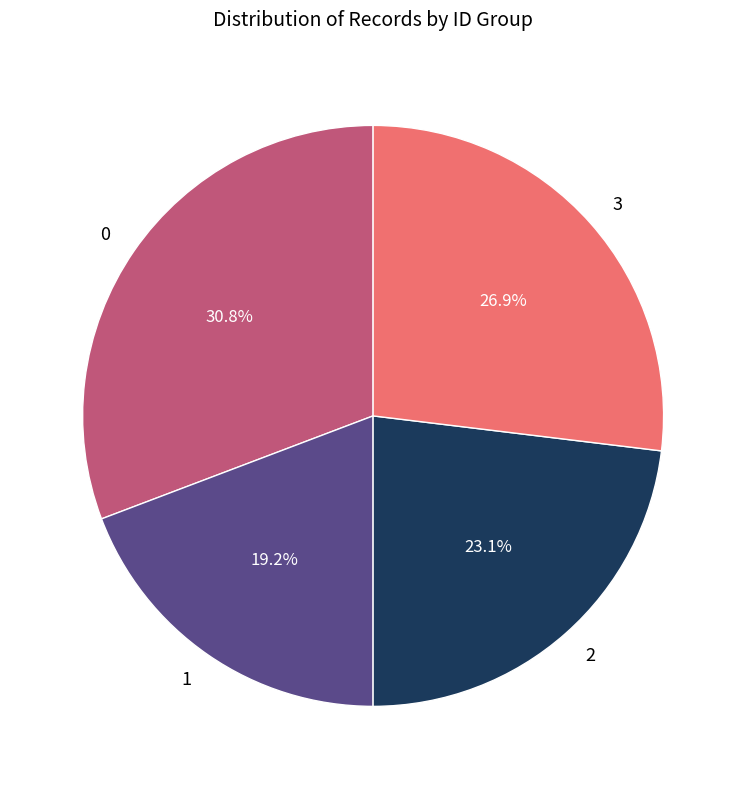

Which has a higher value, 3 or 2?

3